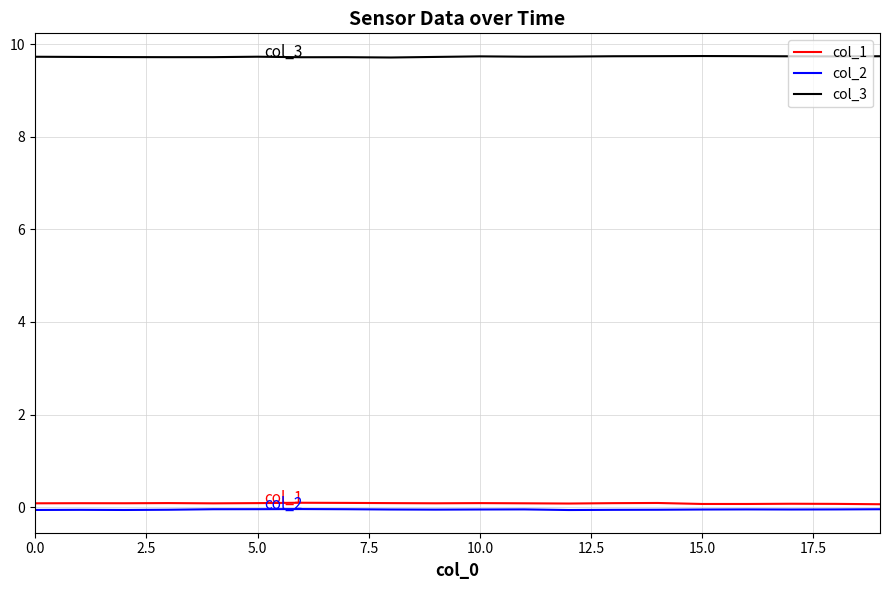

Which series has the largest total across all categories?

col_3